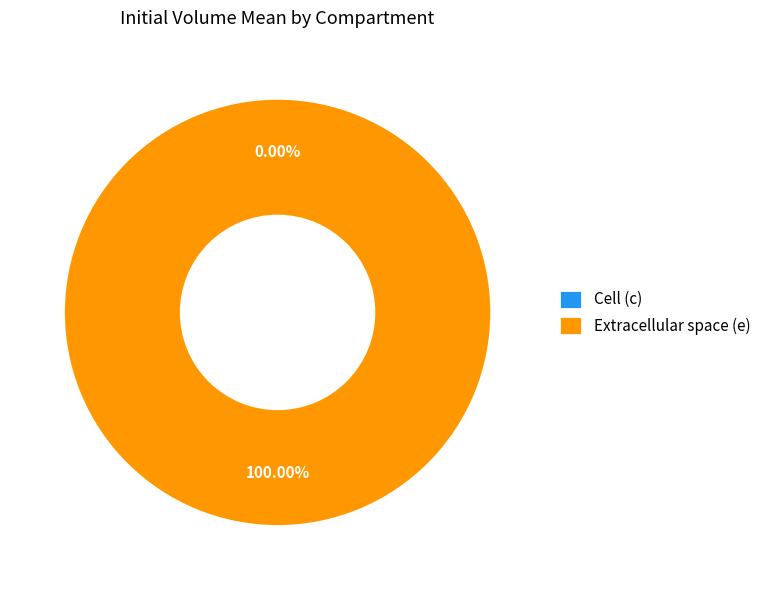

How many slices are in this pie chart?

2